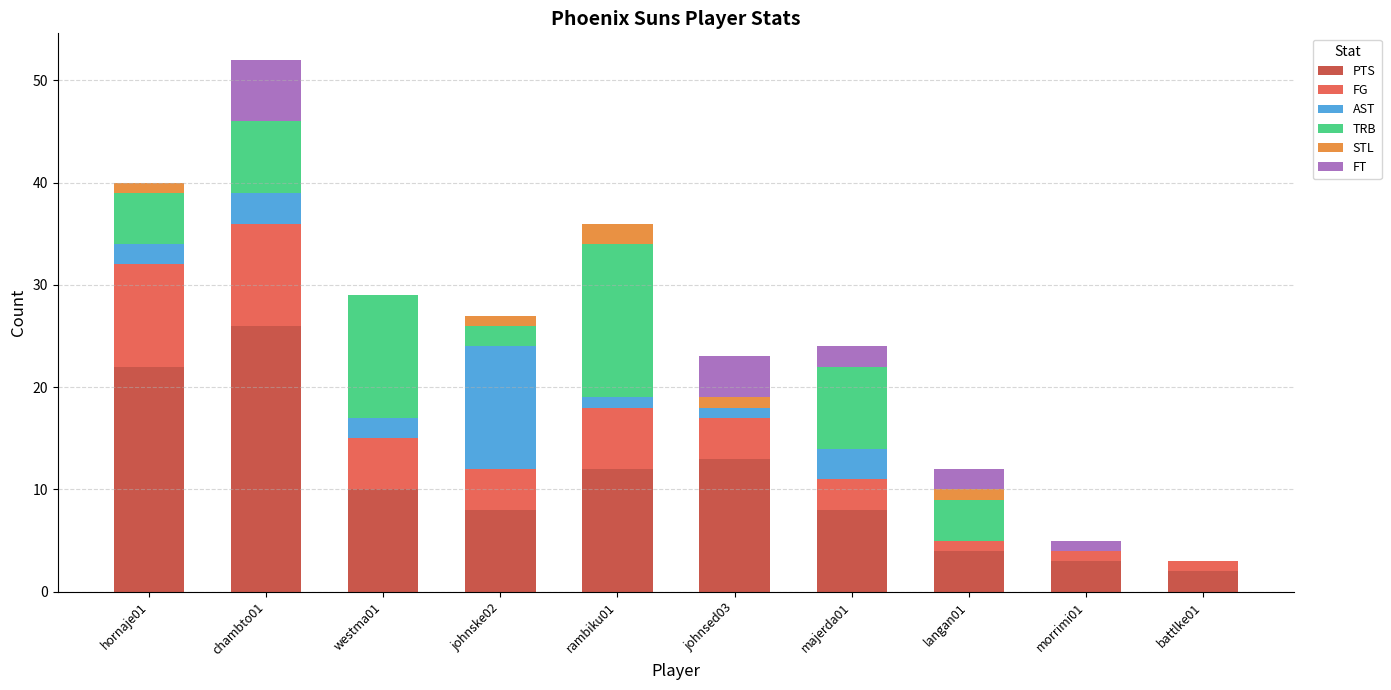

What is the average value of the PTS series?

11